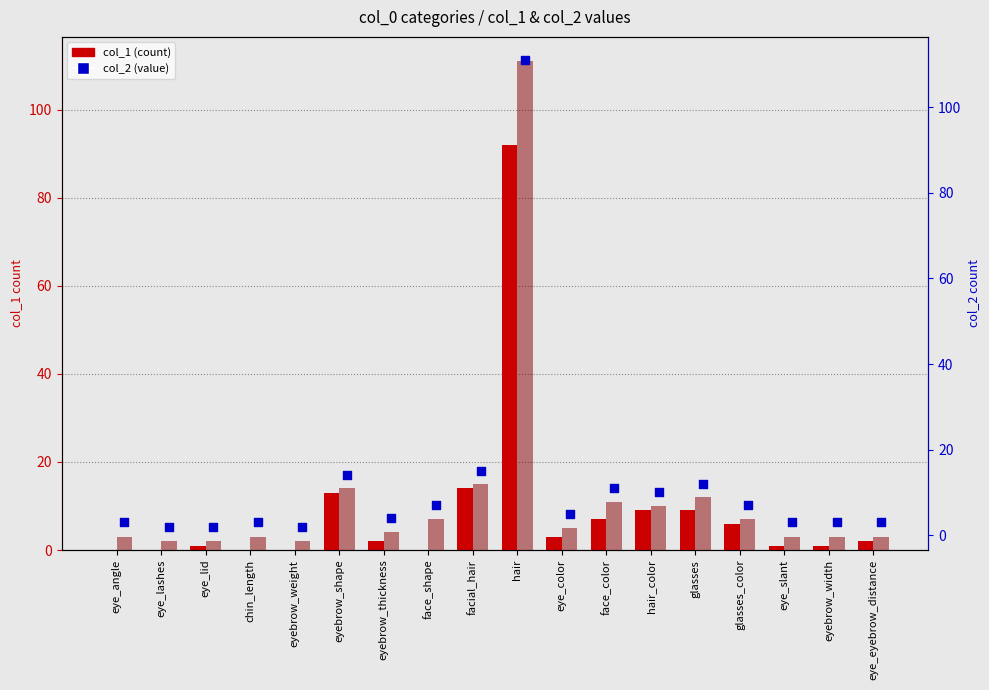

Which series contains the highest Y value?

col_2_bar